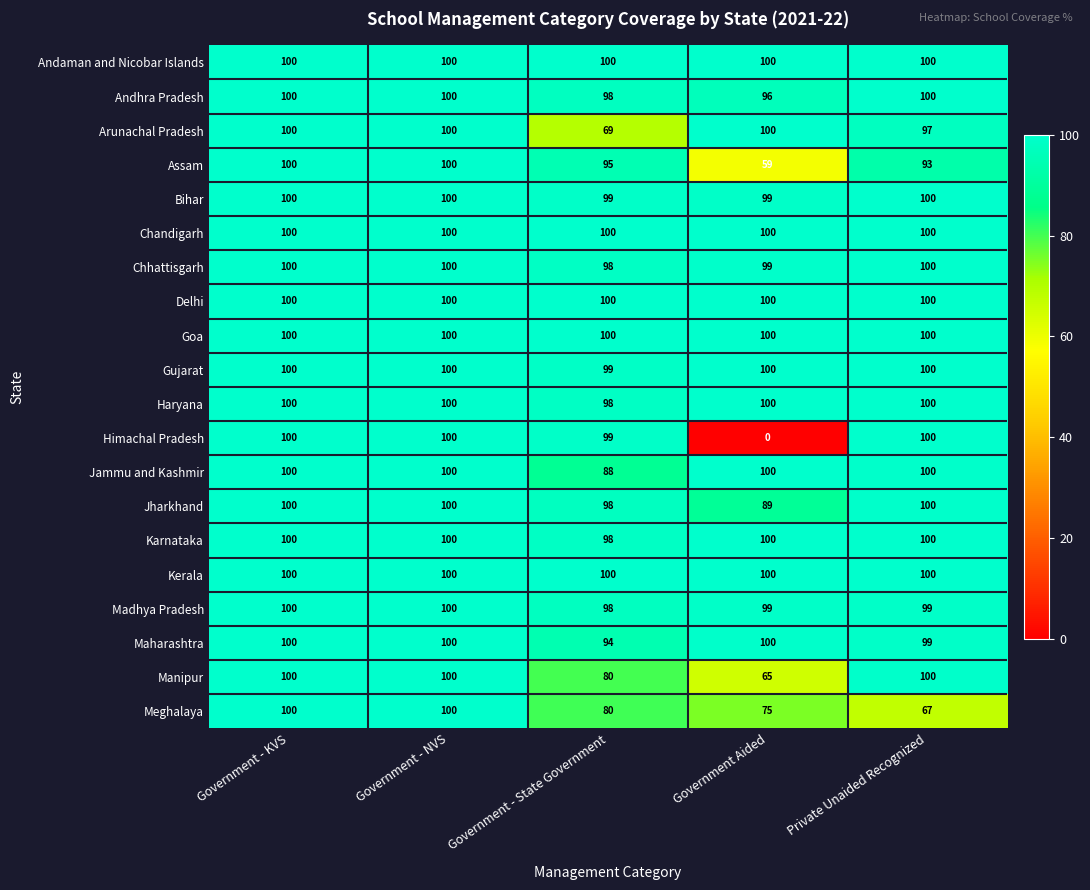

Which series changed the most between Government - State Government and Government Aided?

Himachal Pradesh